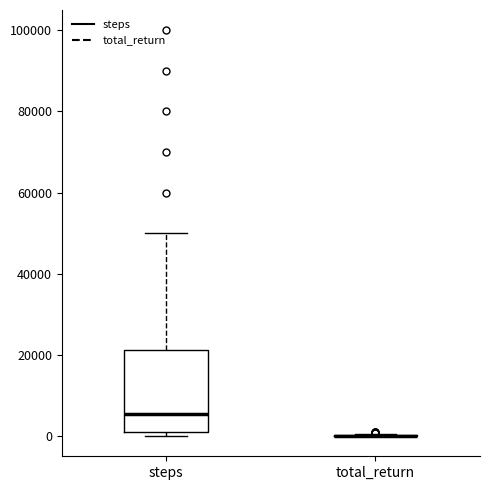

Reading left to right, read every box against the y-axis: the position of its median line, the range the box covers, and the ends of its whiskers. The values are not printed on the chart, so give them approximately, as read against the axis.

steps: median 6000, box 0 to 22000, whiskers 0 (just below the box's lower edge) to 50000
total_return: box collapsed to a line at 0, whiskers 0 to 0